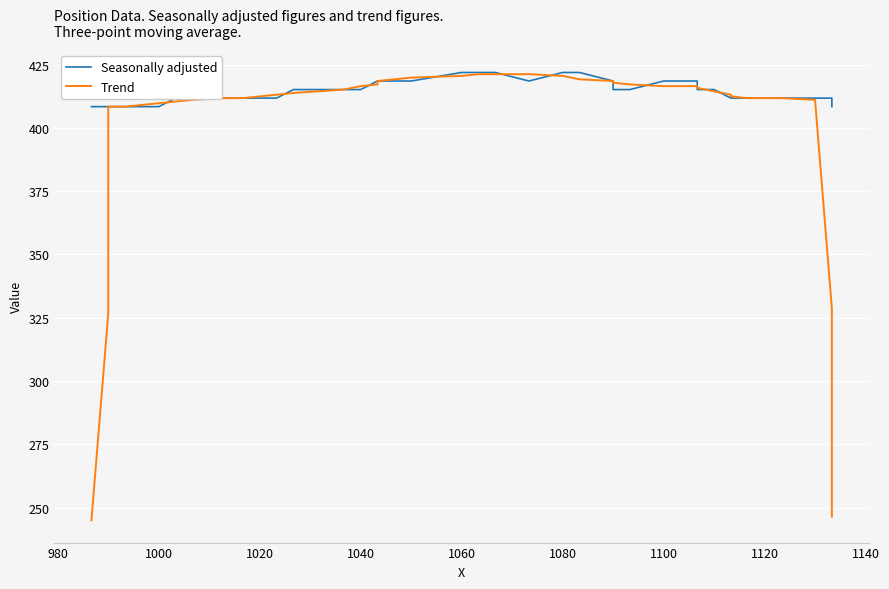

List the series in order of their peak value, highest first.

Seasonally adjusted, Trend